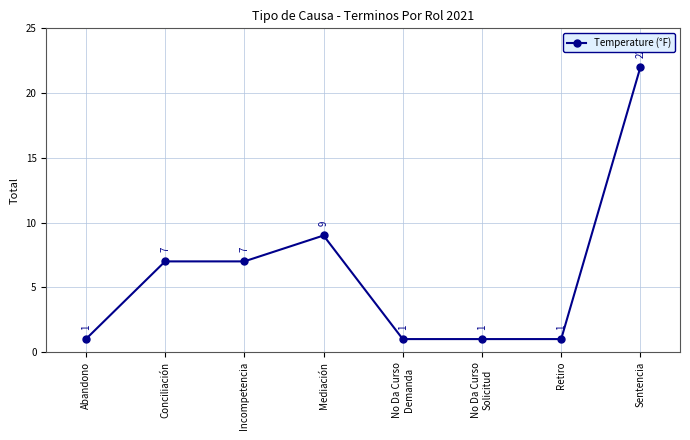

What is the minimum value shown in the chart?

1